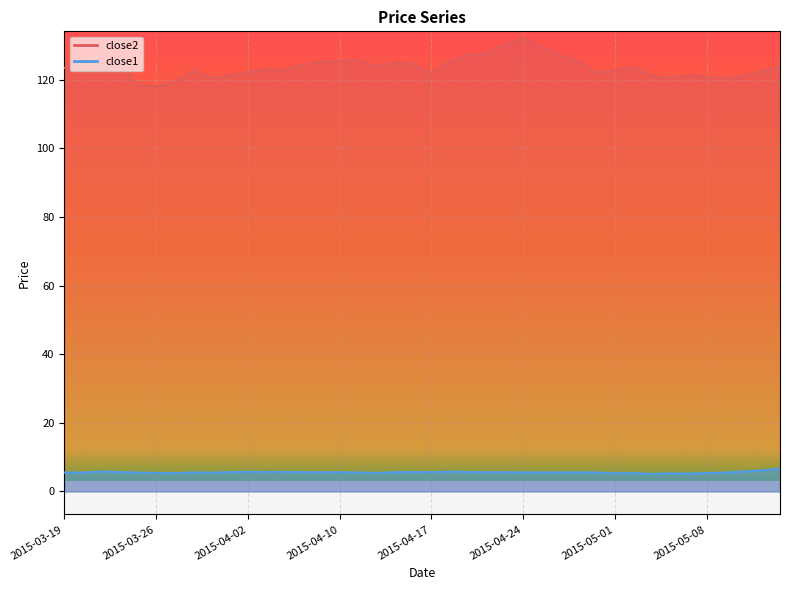

What is the label of the 2nd point from the left?

2015-03-20